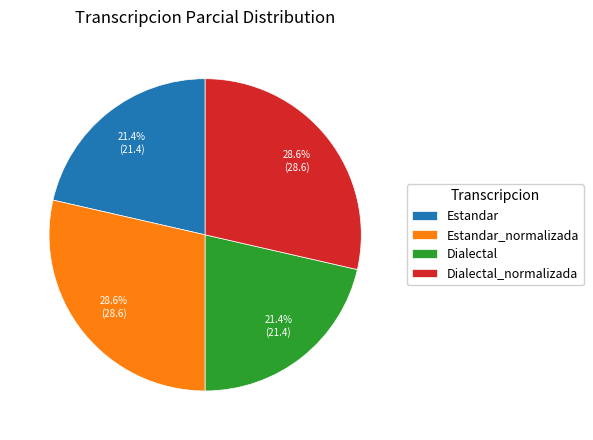

What is the total percentage of Estandar_normalizada and Dialectal?

50.0%